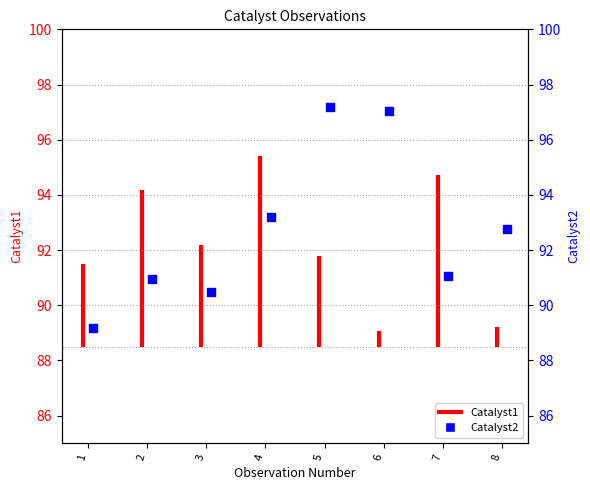

Which has a higher value, 1 or 2?

2